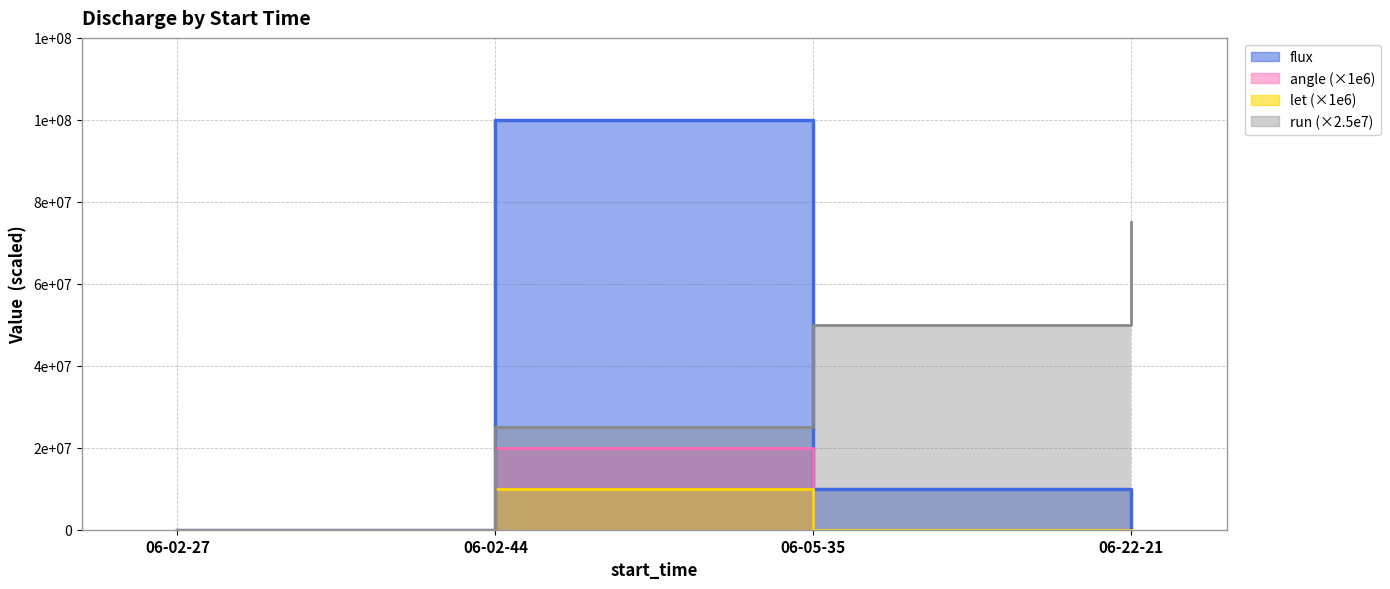

What is the difference between the highest and lowest values at 06-02-44?

90000000